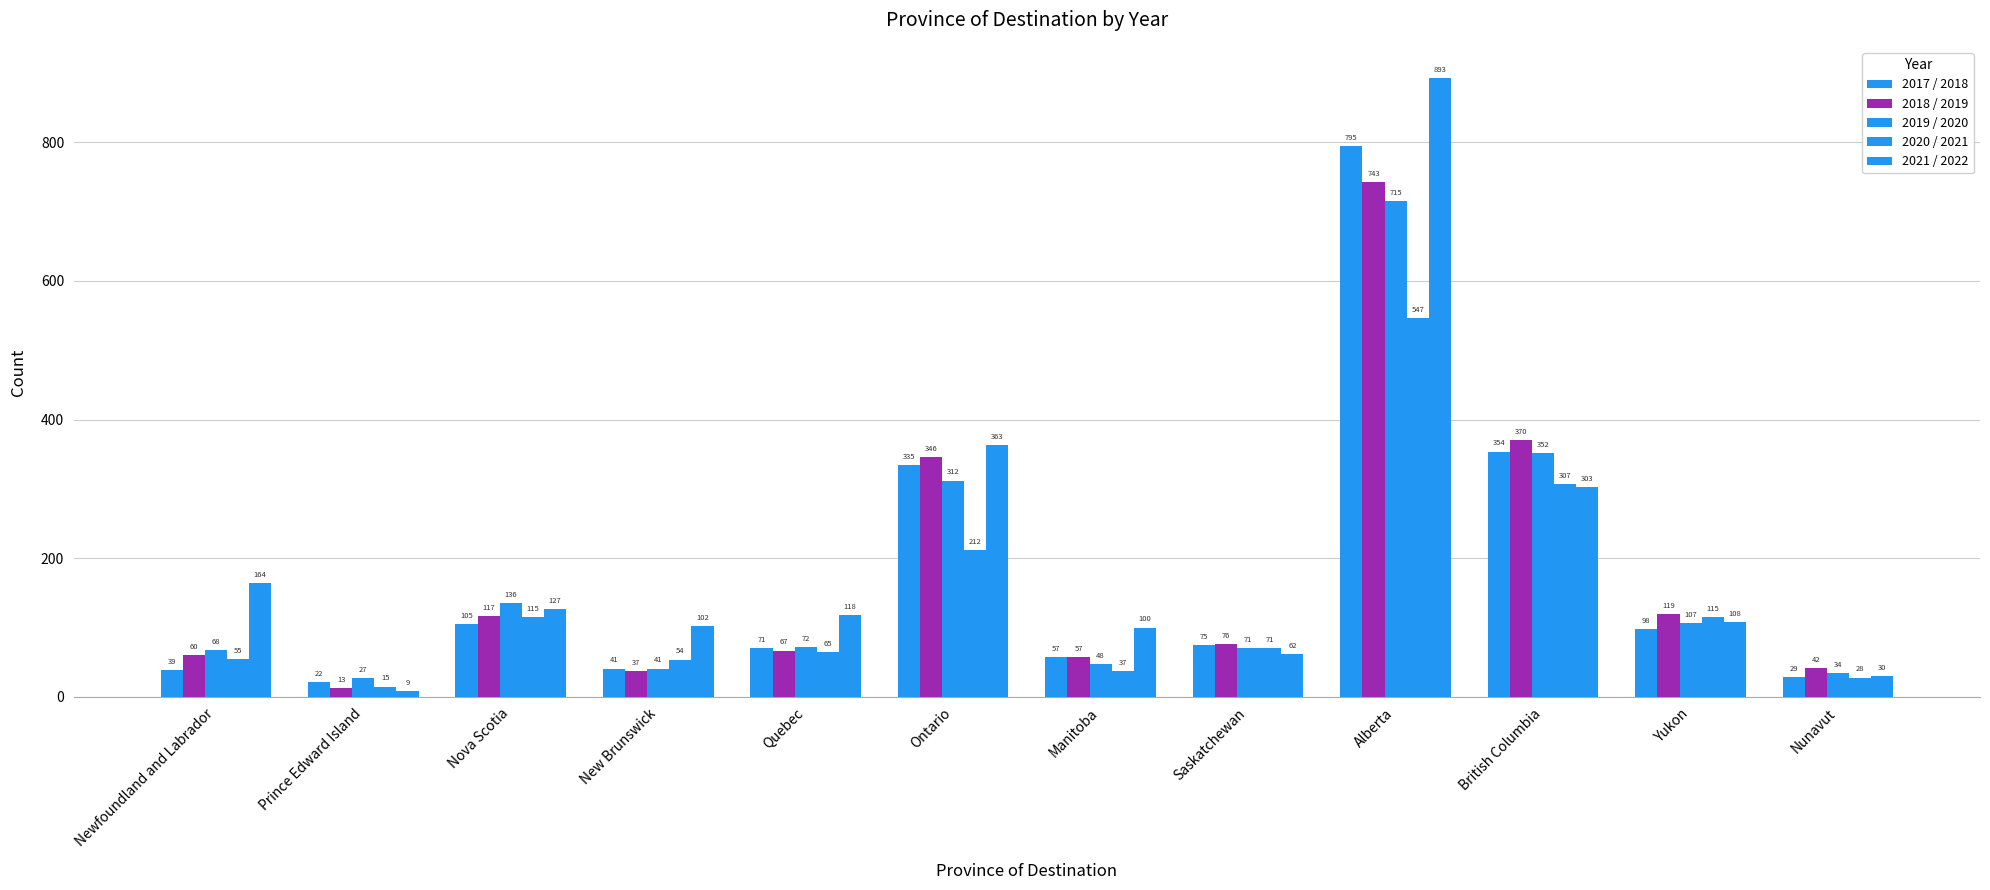

Does the chart contain stacked bars?

No